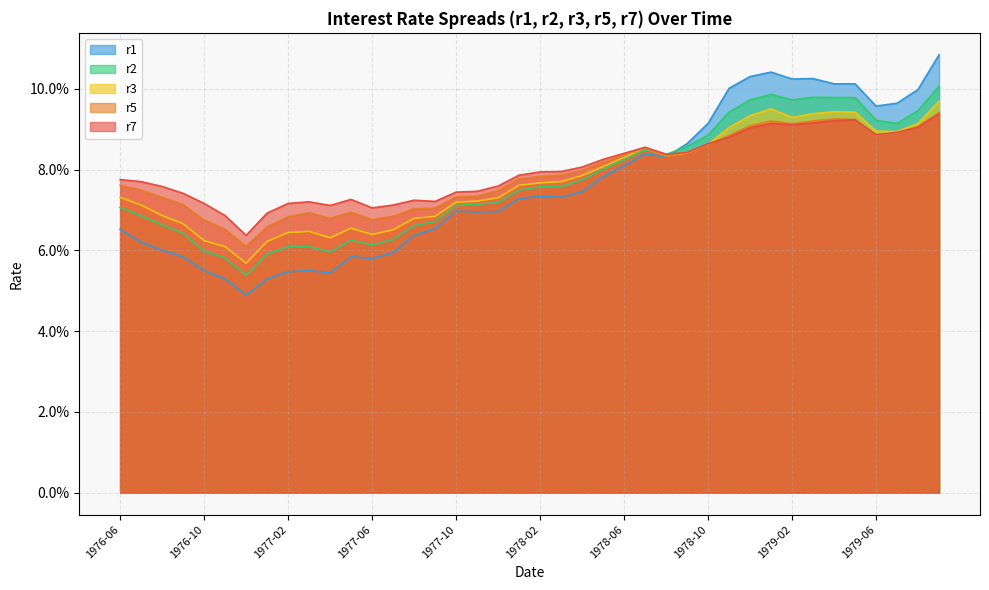

Which category has the lowest value in the r3 series?

1976-12